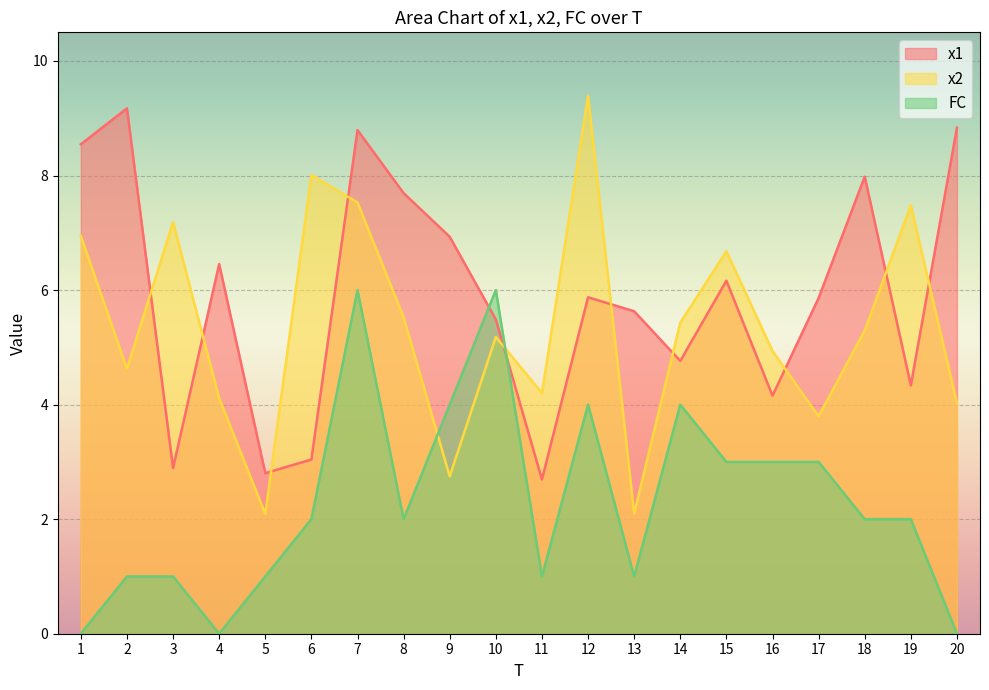

At 3, list the series in order from smallest to largest.

FC, x1, x2